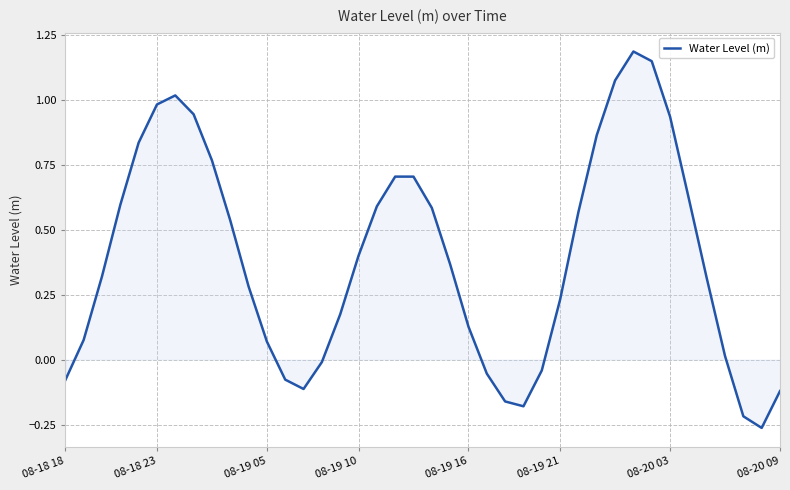

Does the chart display data point markers on the line(s)?

No